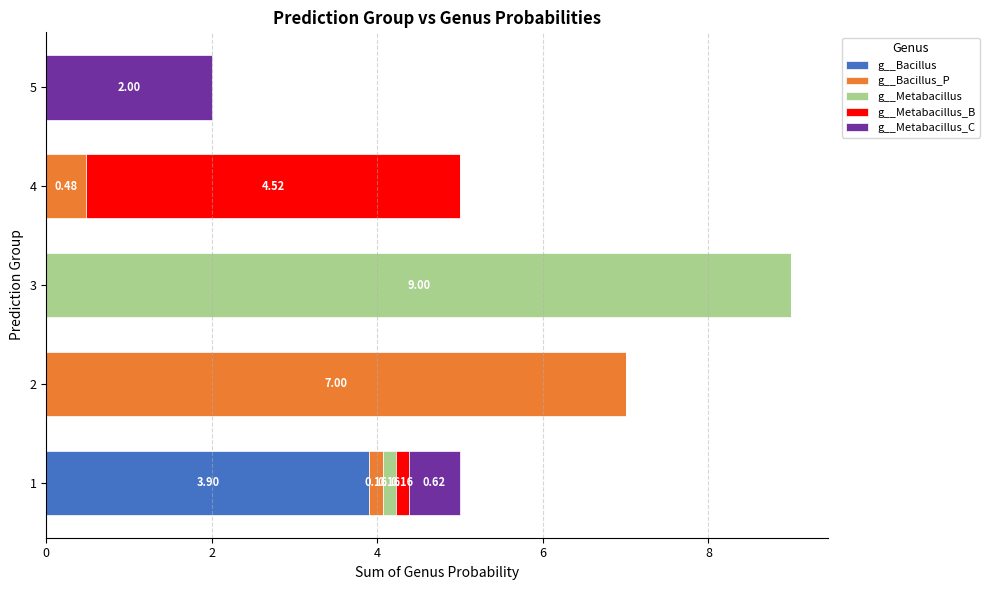

At which category is the sum across all series the highest?

3